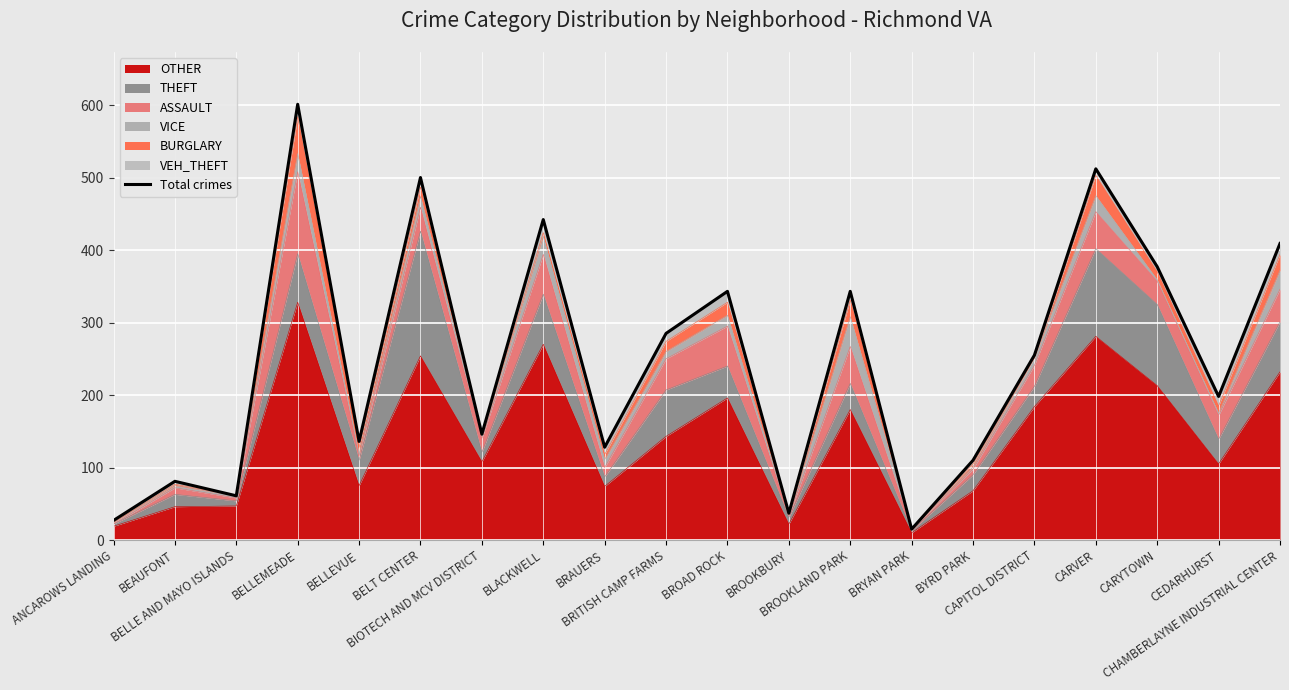

What is the ratio of the value at BEAUFONT to the value at BELLE AND MAYO ISLANDS?

1.3